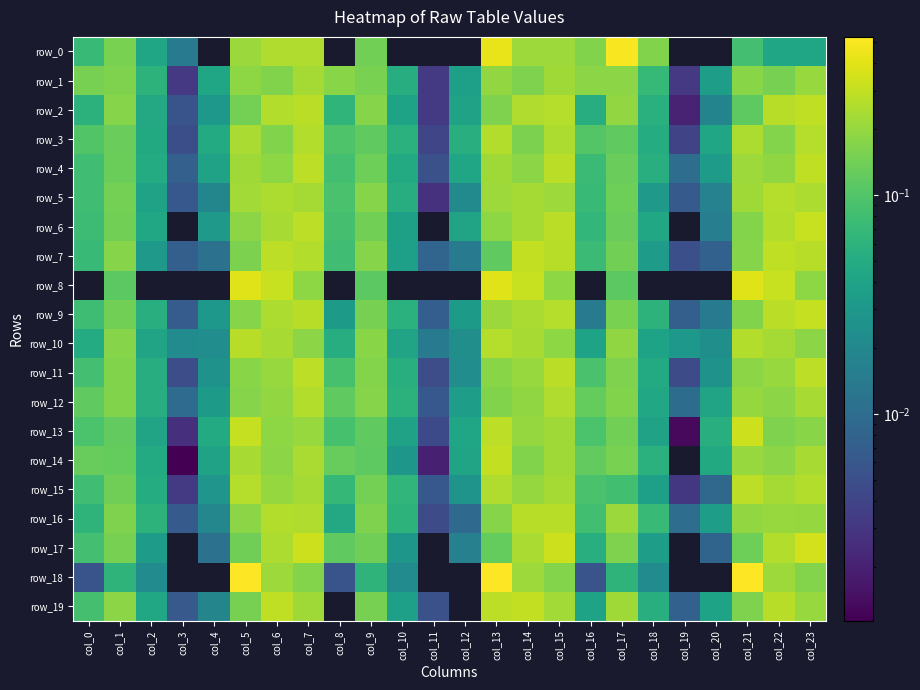

What is the total value across all series at col_15?

4.8